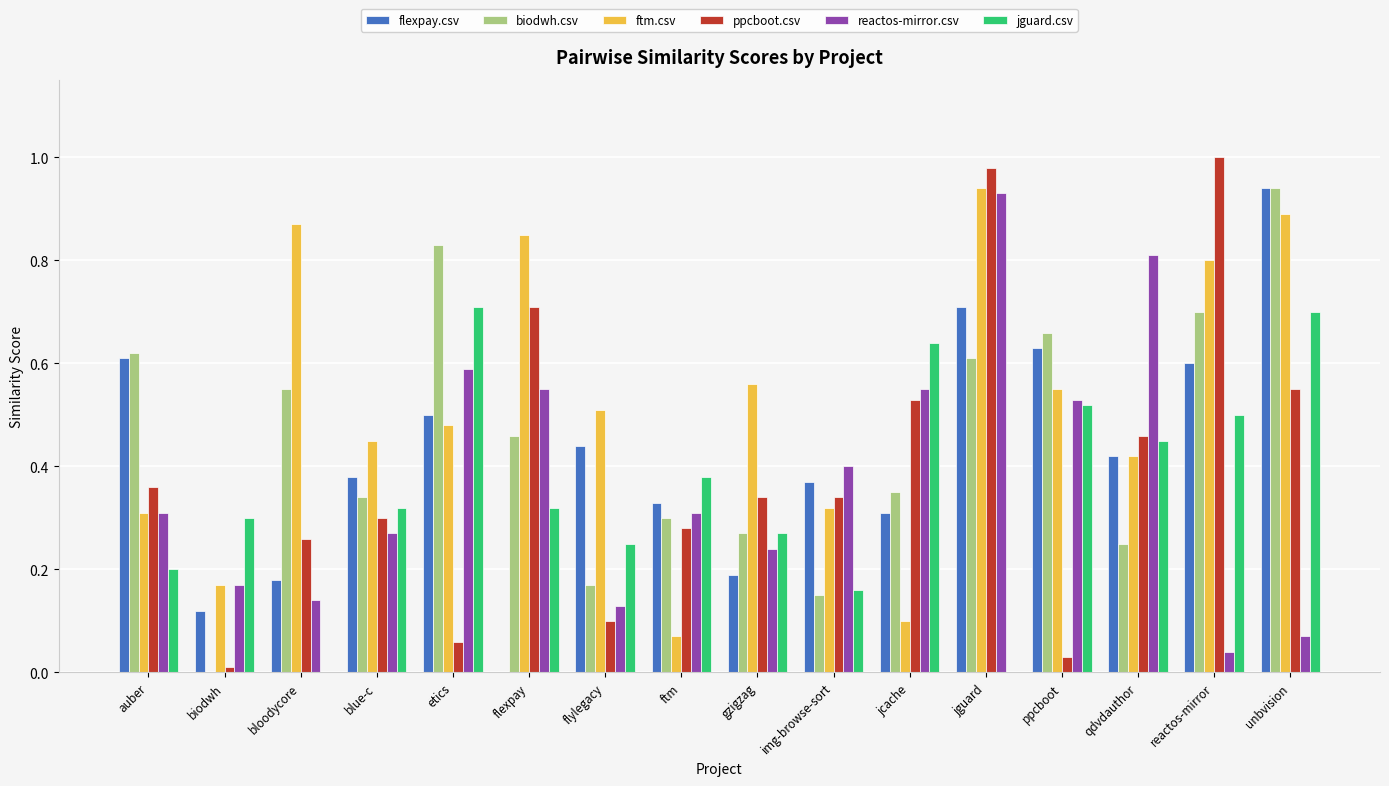

Is it true that ppcboot.csv equals 1.7 at jguard?

False